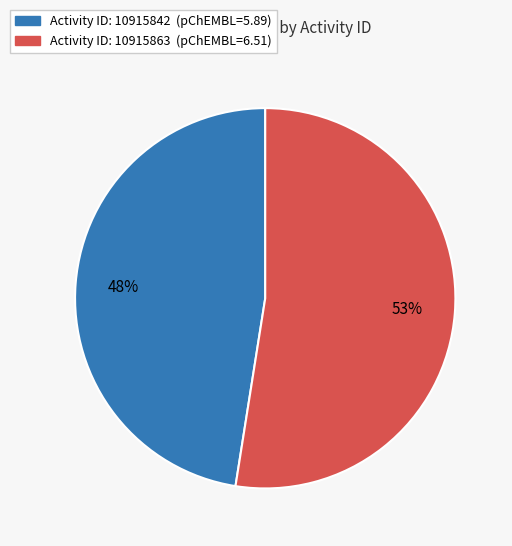

Is there any slice that represents more than half of the pie?

Yes